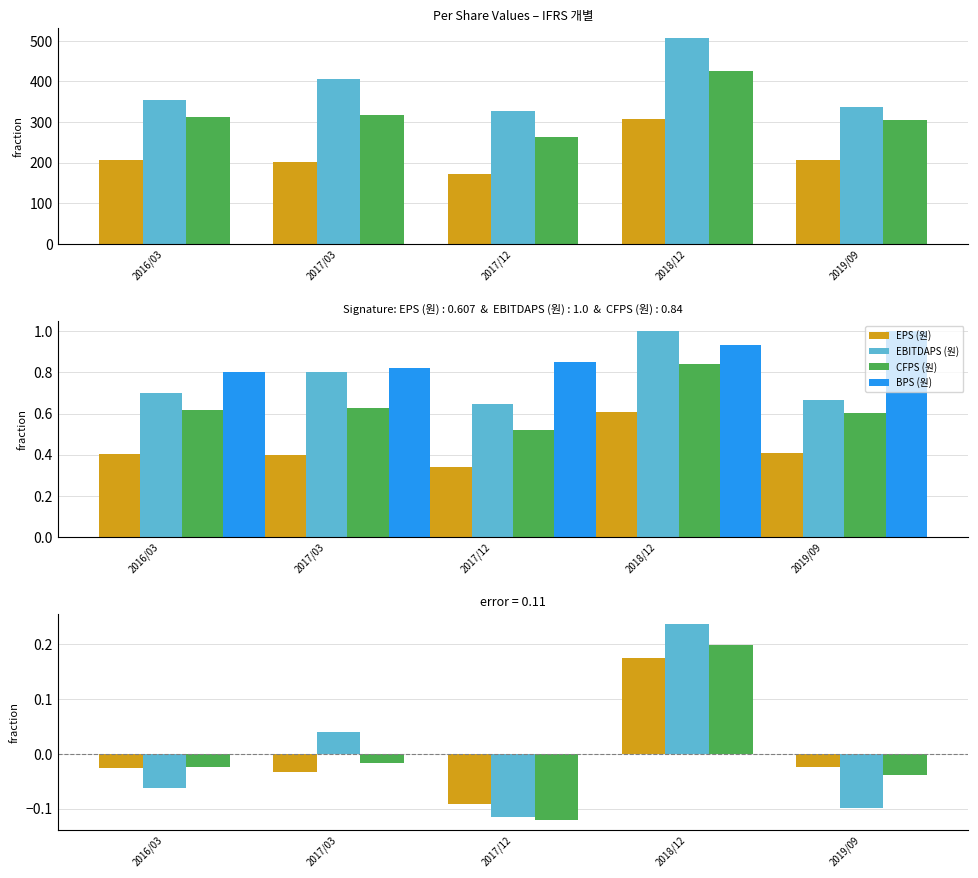

How many bars are there in each group?

4